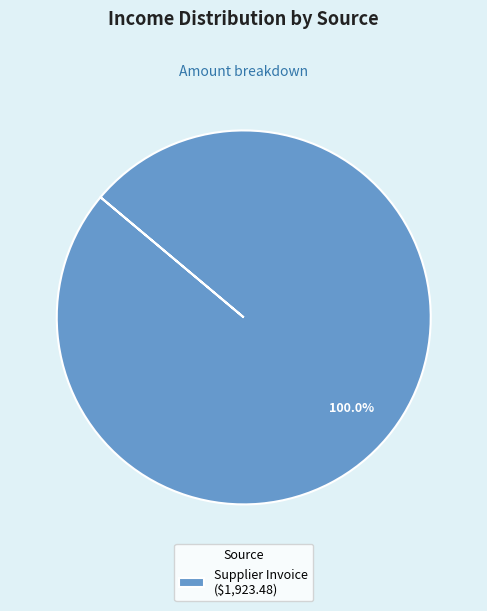

Is there any slice that represents more than half of the pie?

Yes